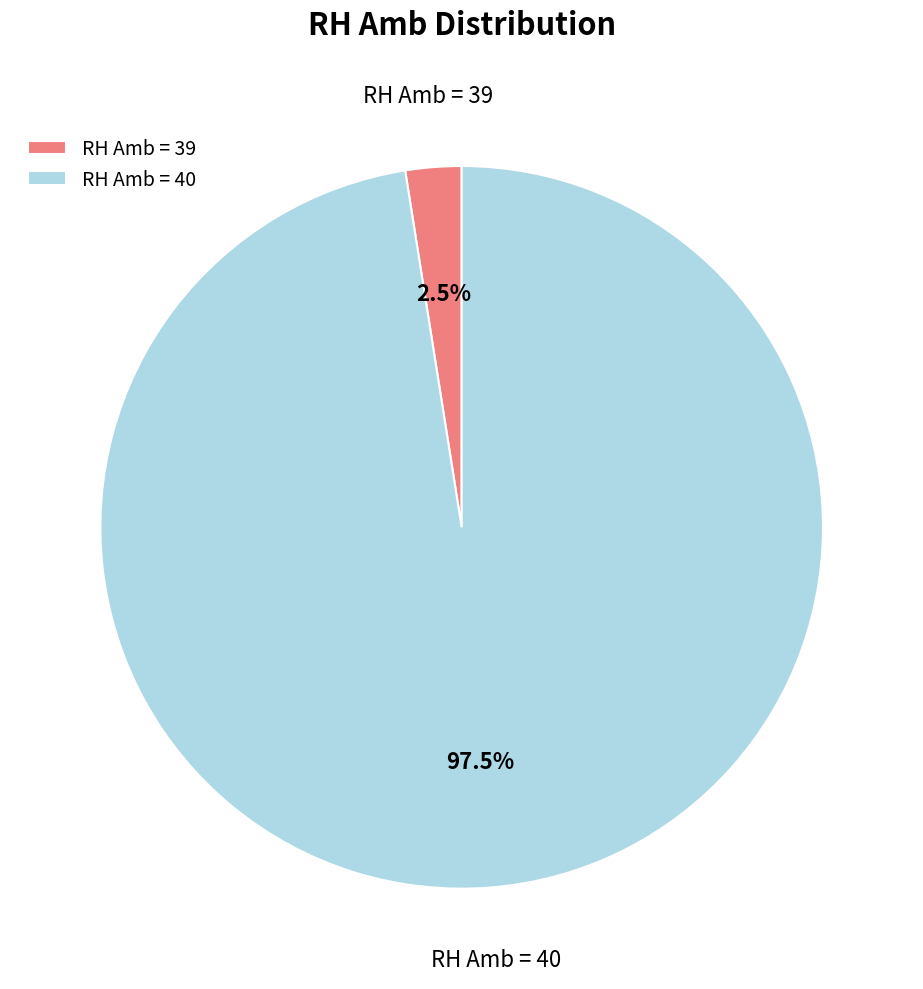

Between RH Amb = 40 and RH Amb = 39, which is larger?

RH Amb = 40